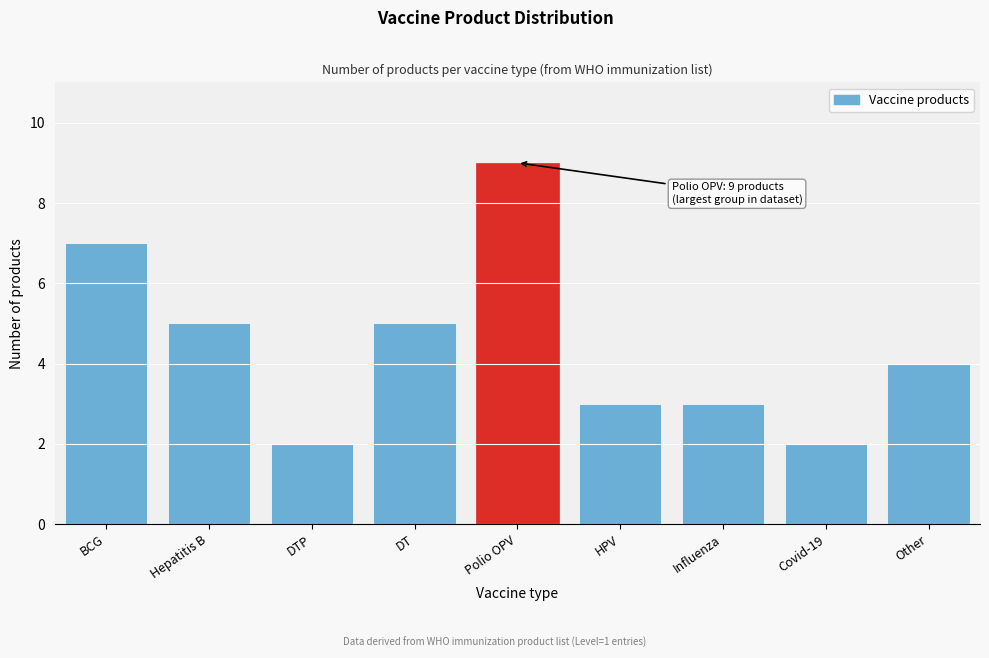

Reading left to right, extract all data points from this chart.

7	5	2	5	9	3	3	2	4